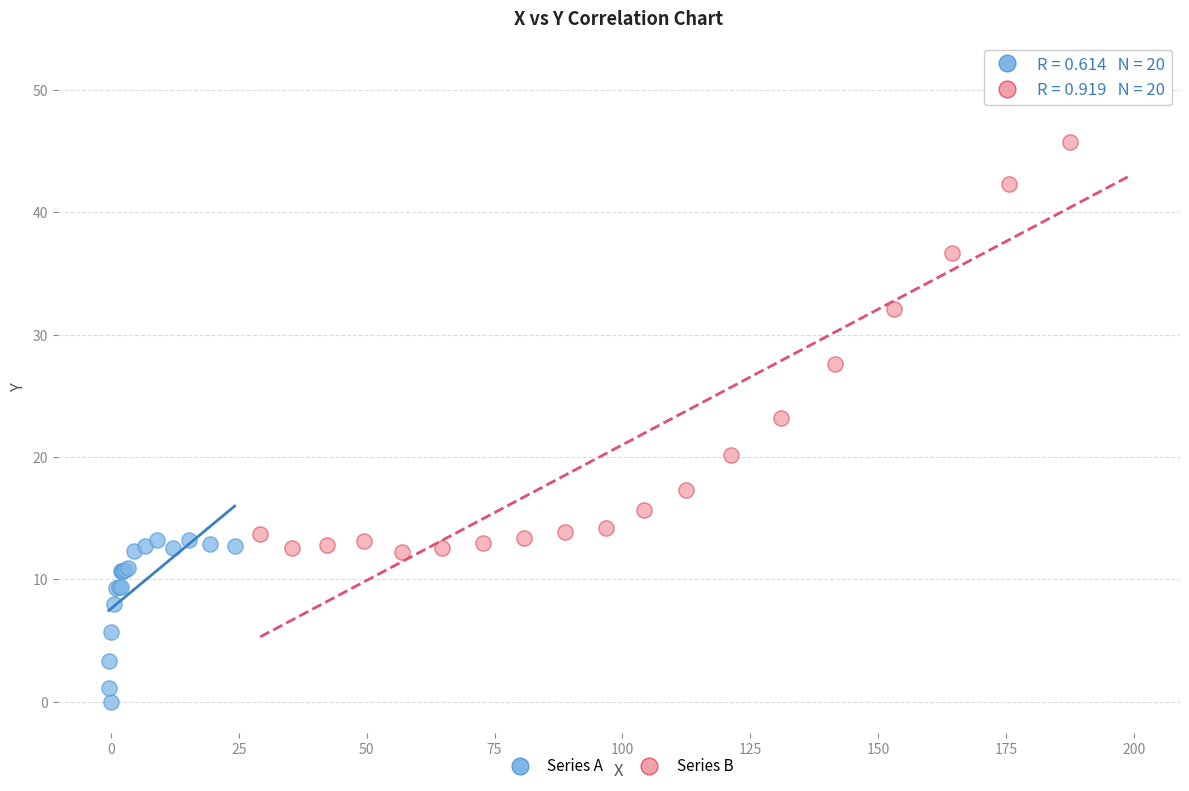

Which series reaches the minimum Y coordinate?

Series A